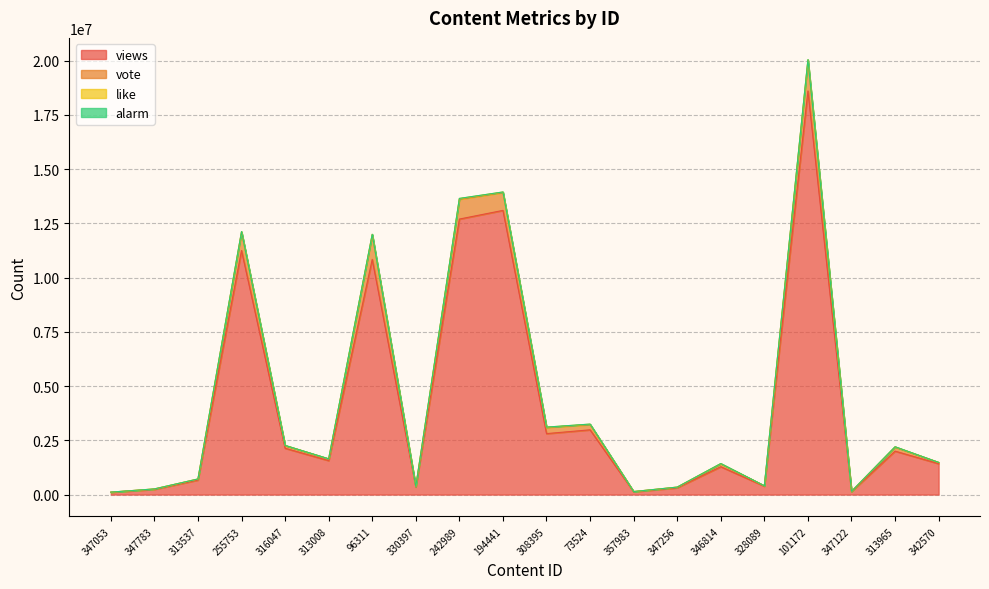

The value of vote at 96311 is 18923743. True or false?

False